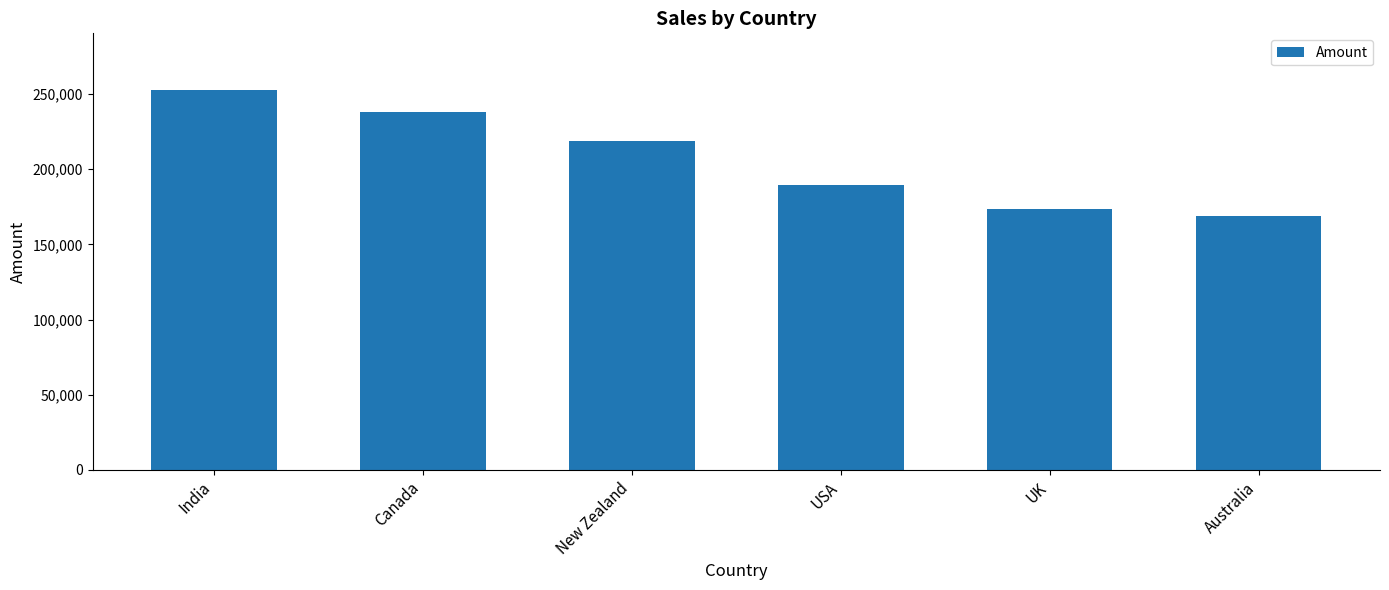

Reading right to left, what are all the values shown in this chart?

Australia=168679	UK=173530	USA=189434	New Zealand=218813	Canada=237944	India=252469